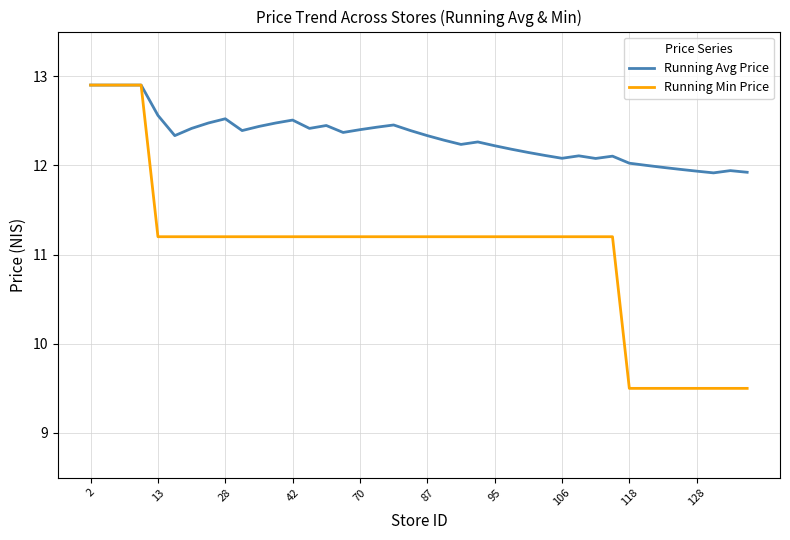

List the series in order of their overall mean, lowest first.

Running Min Price, Running Avg Price